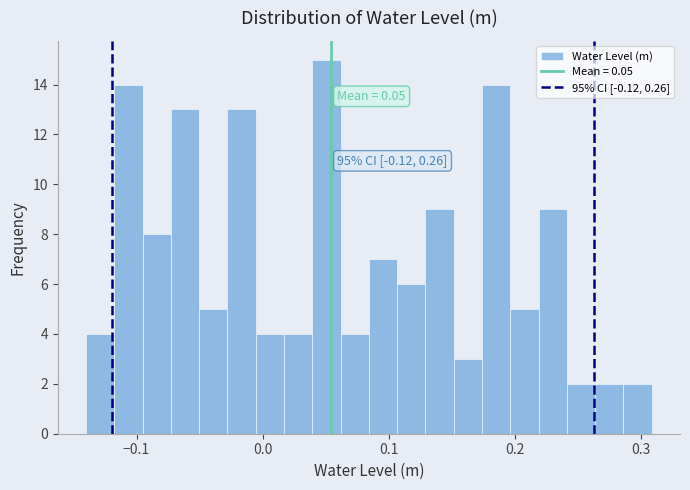

Read against the x-axis, roughly where is the centre of the tallest bar?

0.05